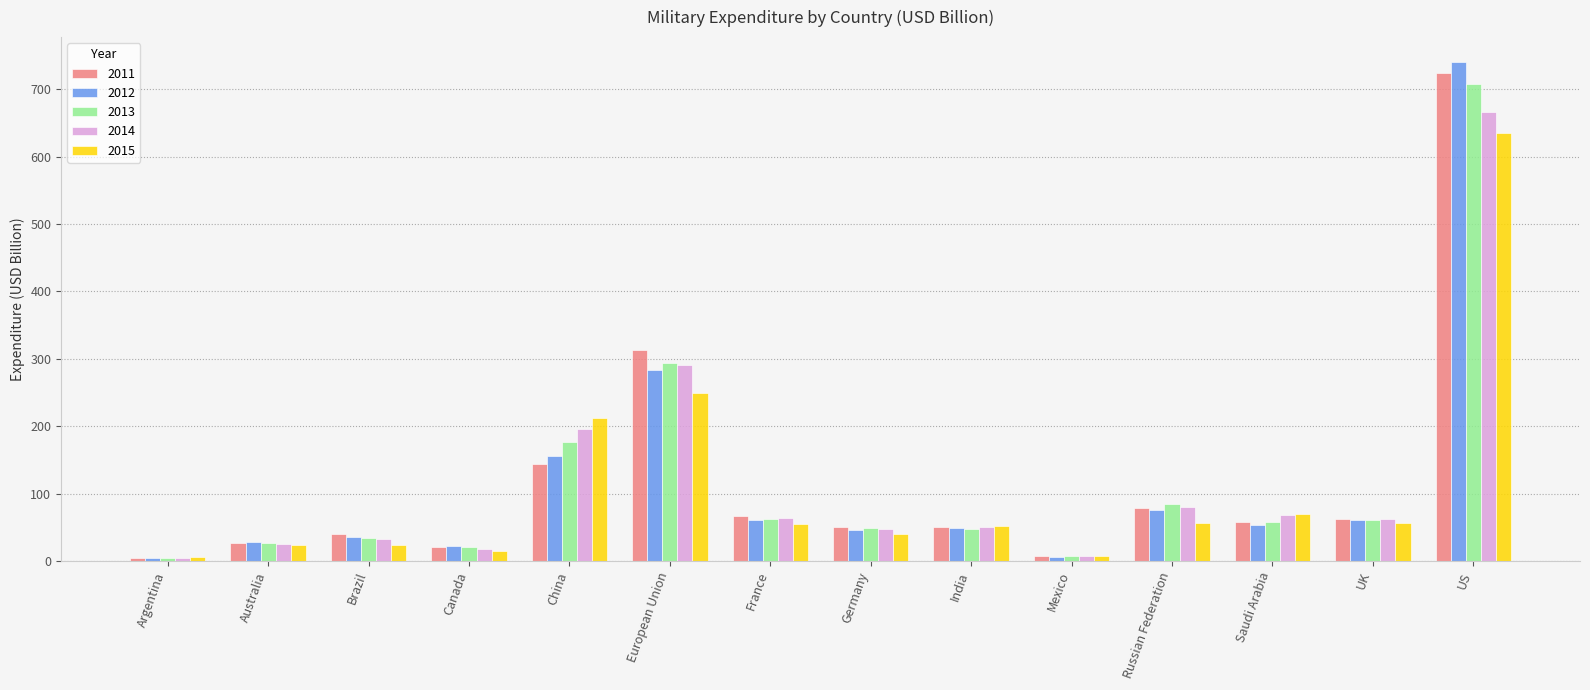

List the series in order of their peak value, highest first.

2012, 2011, 2013, 2014, 2015